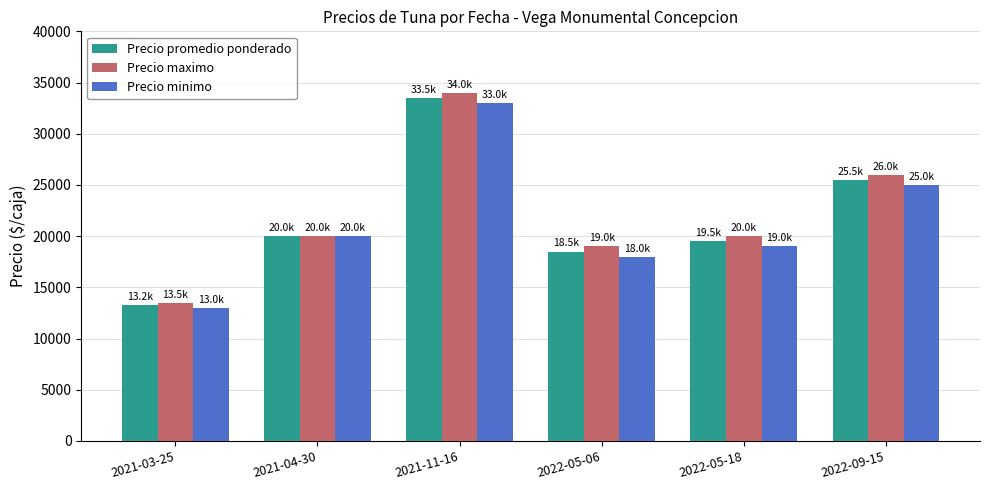

At how many categories does at least one series exceed 24675?

2